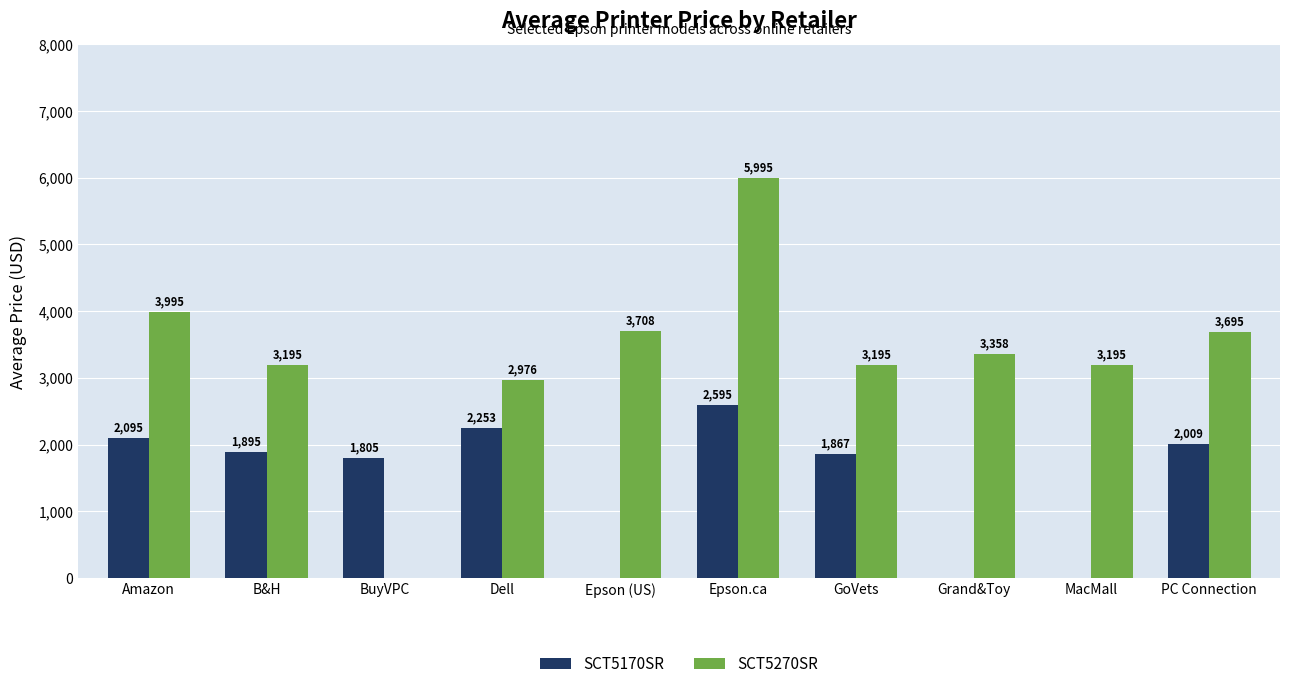

The value of SCT5170SR at GoVets is 3251.3. True or false?

False